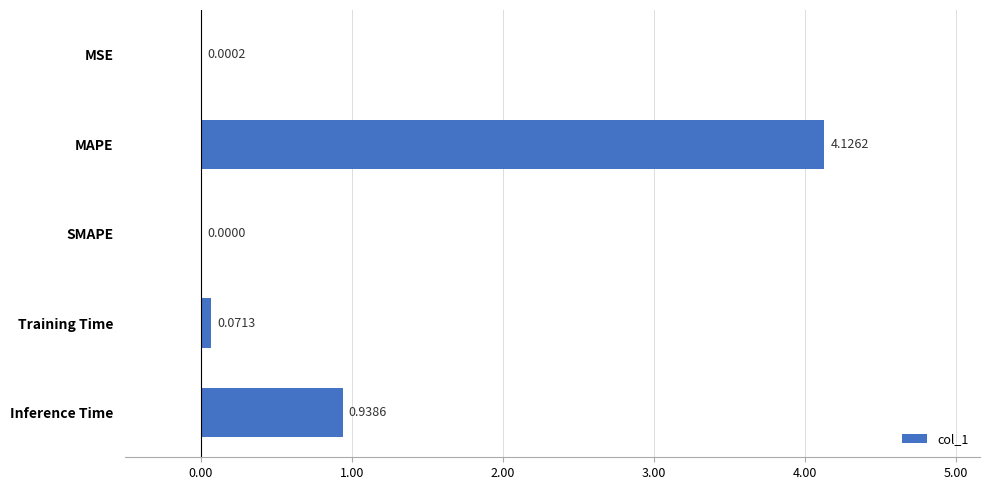

Between SMAPE and MAPE, which is larger?

MAPE